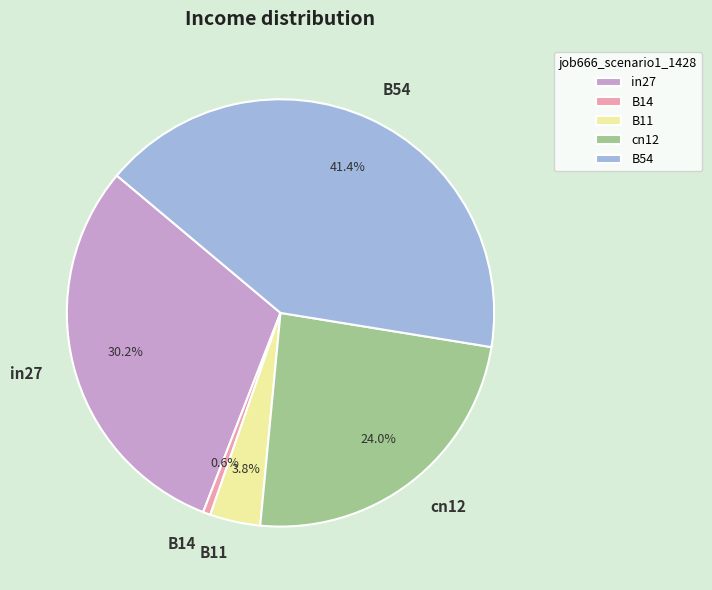

How many slices are in this pie chart?

5